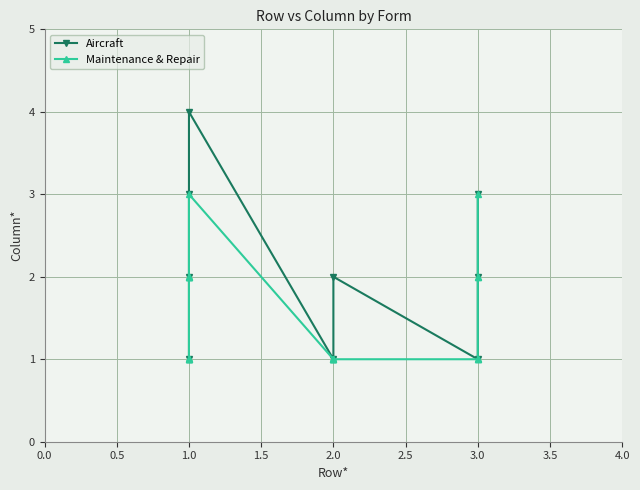

Reading left to right, transcribe all the data shown in this chart.

1	2	3	4	1	2	1	2	3